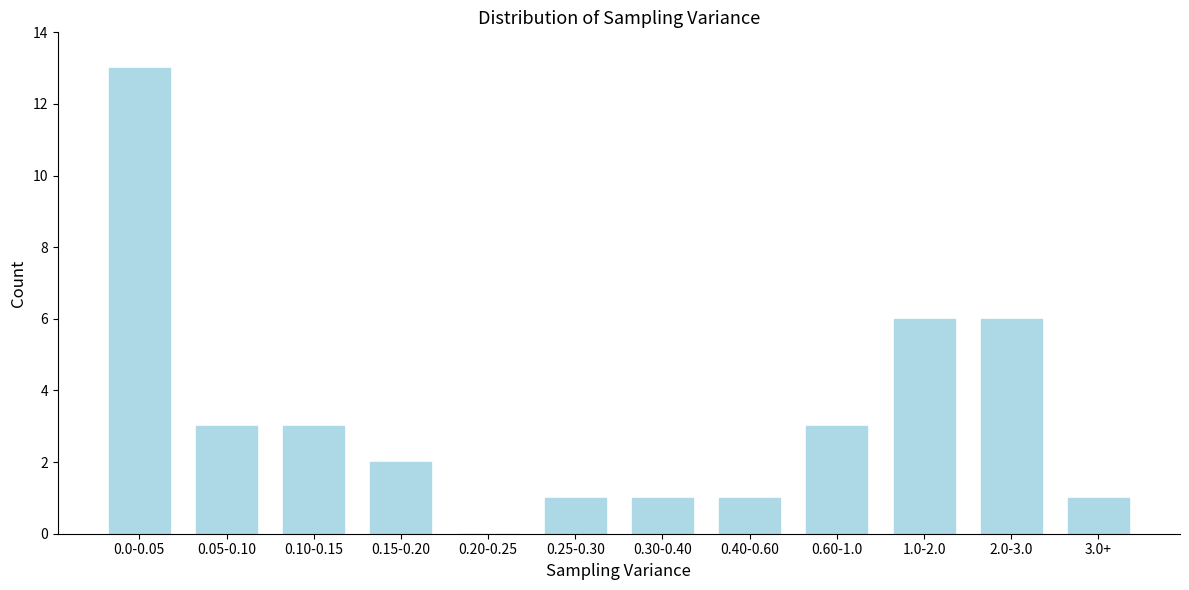

Reading left to right, extract all data points from this chart.

0.0-0.05=13	0.05-0.10=3	0.10-0.15=3	0.15-0.20=2	0.20-0.25=0	0.25-0.30=1	0.30-0.40=1	0.40-0.60=1	0.60-1.0=3	1.0-2.0=6	2.0-3.0=6	3.0+=1